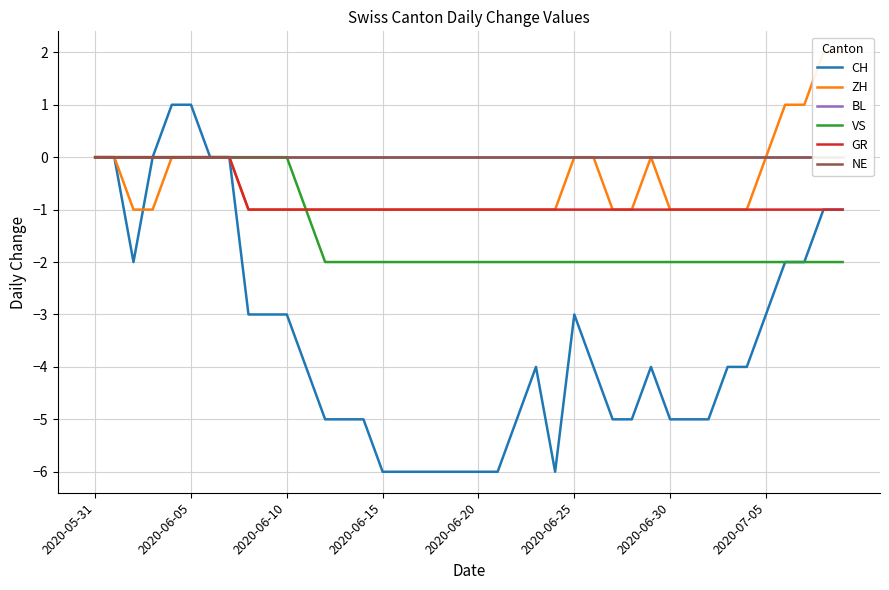

The value of GR at 2020-06-20 is -1. True or false?

True